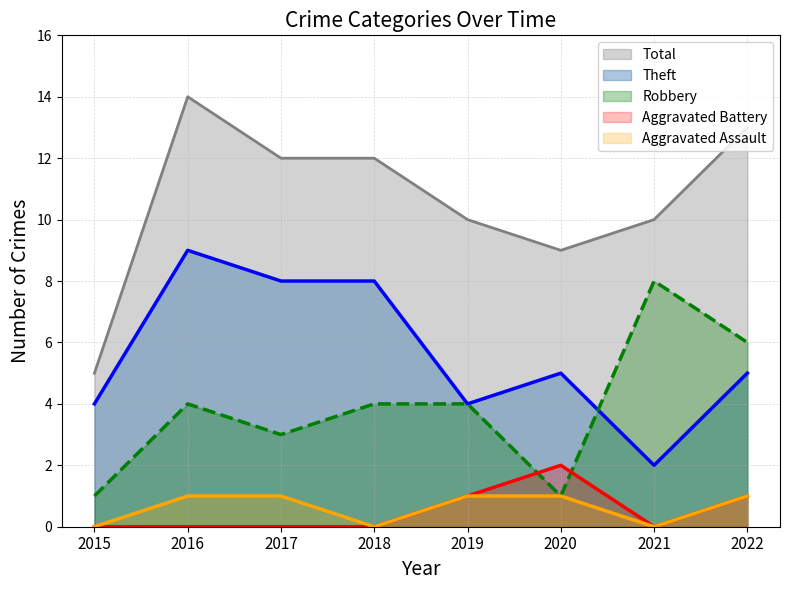

Between 2015 and 2020, which series saw the biggest shift?

Total